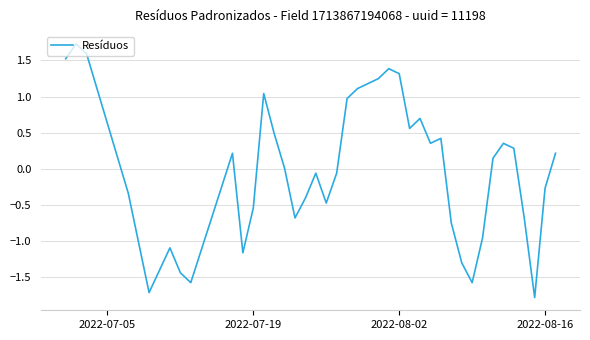

What is the difference between the maximum and minimum values?

3.5